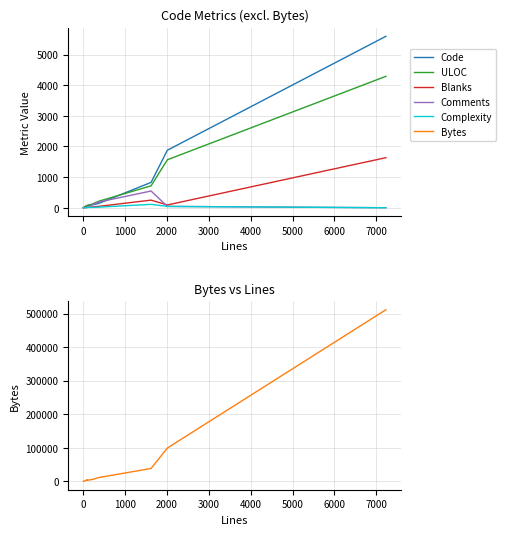

Rank the series by their maximum value, from highest to lowest.

Bytes, Code, ULOC, Blanks, Comments, Complexity